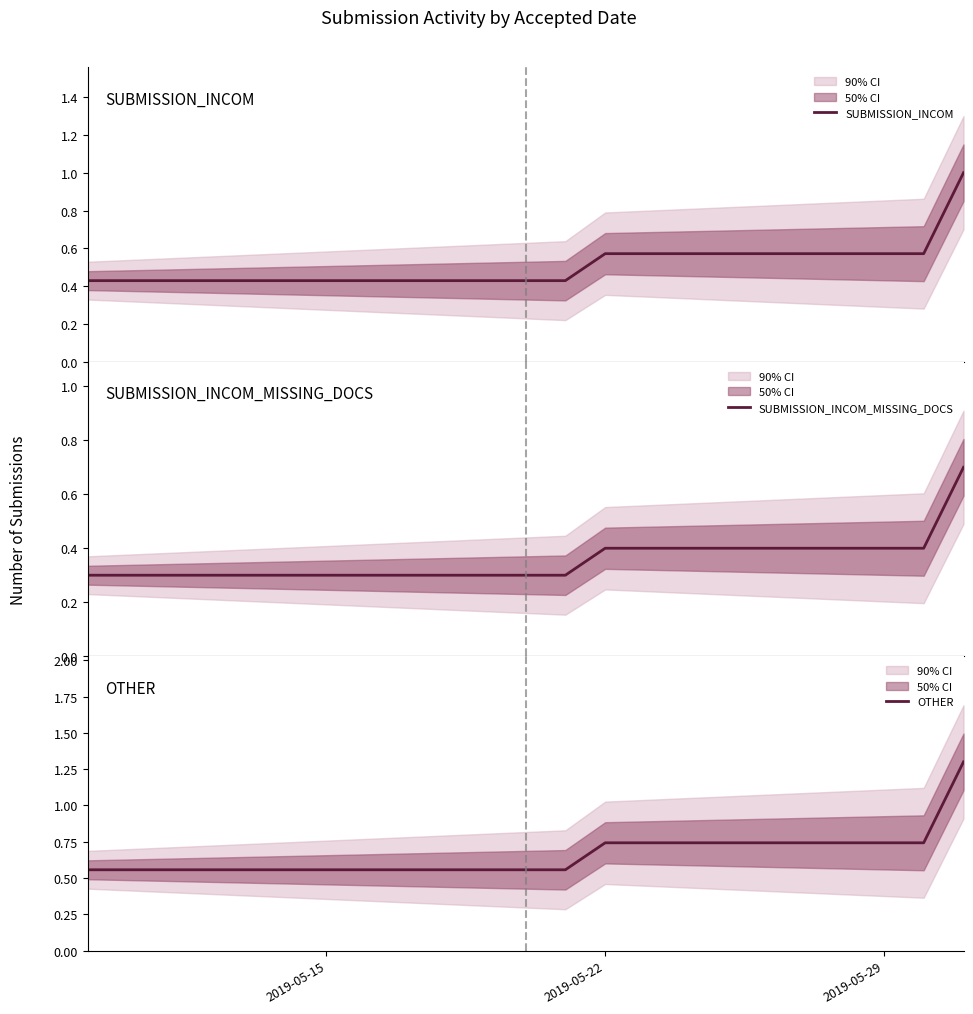

What is the minimum value shown in the chart?

0.3